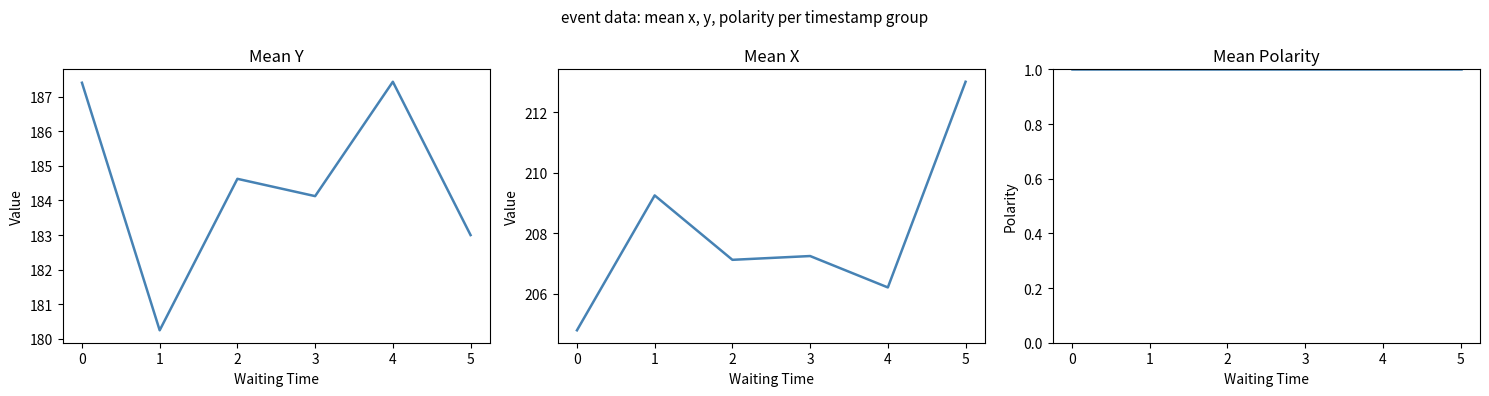

Is it true that mean_polarity equals 1.0 at 1?

True